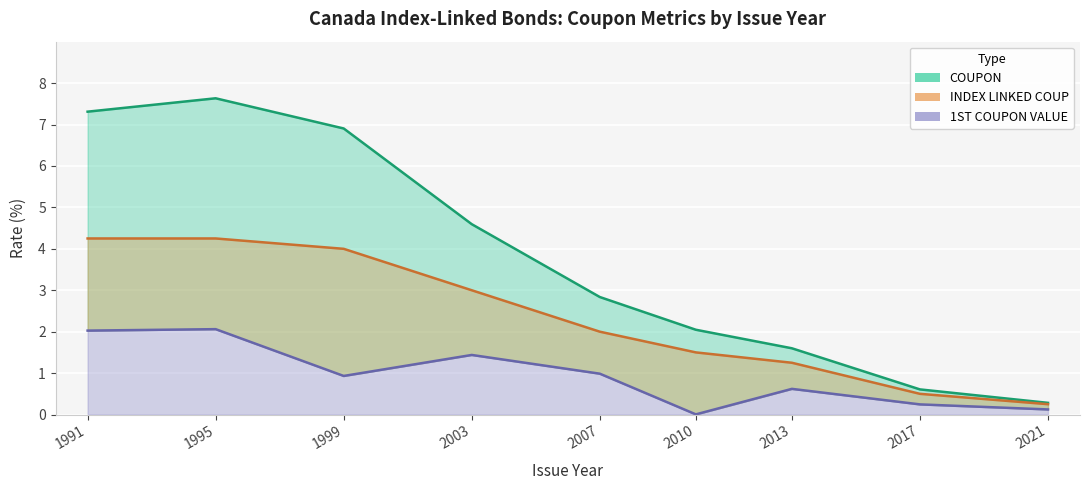

What is the value of the INDEX LINKED COUP point at the 9th from the left?

0.2